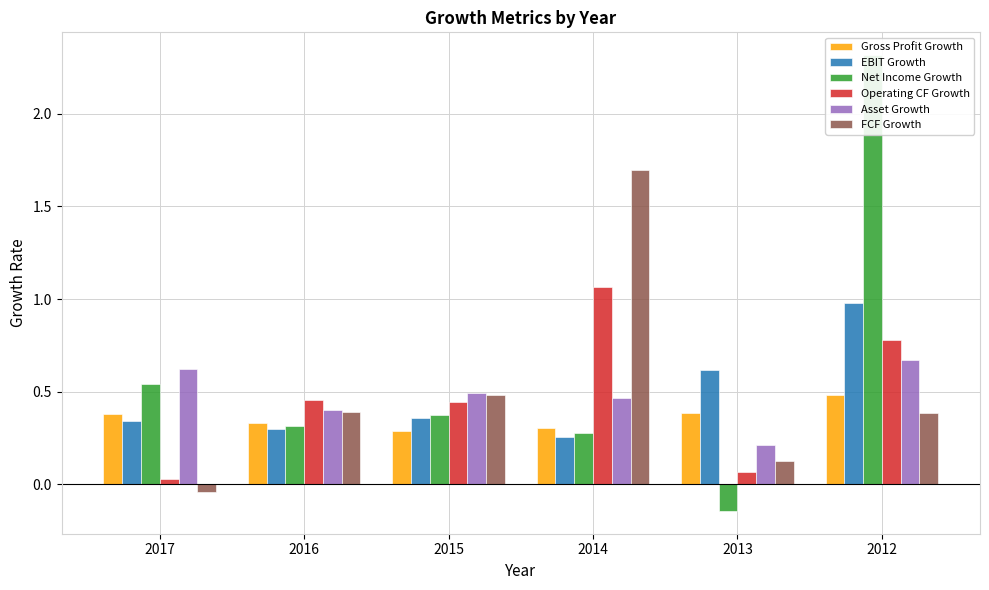

Are the bars horizontal?

No